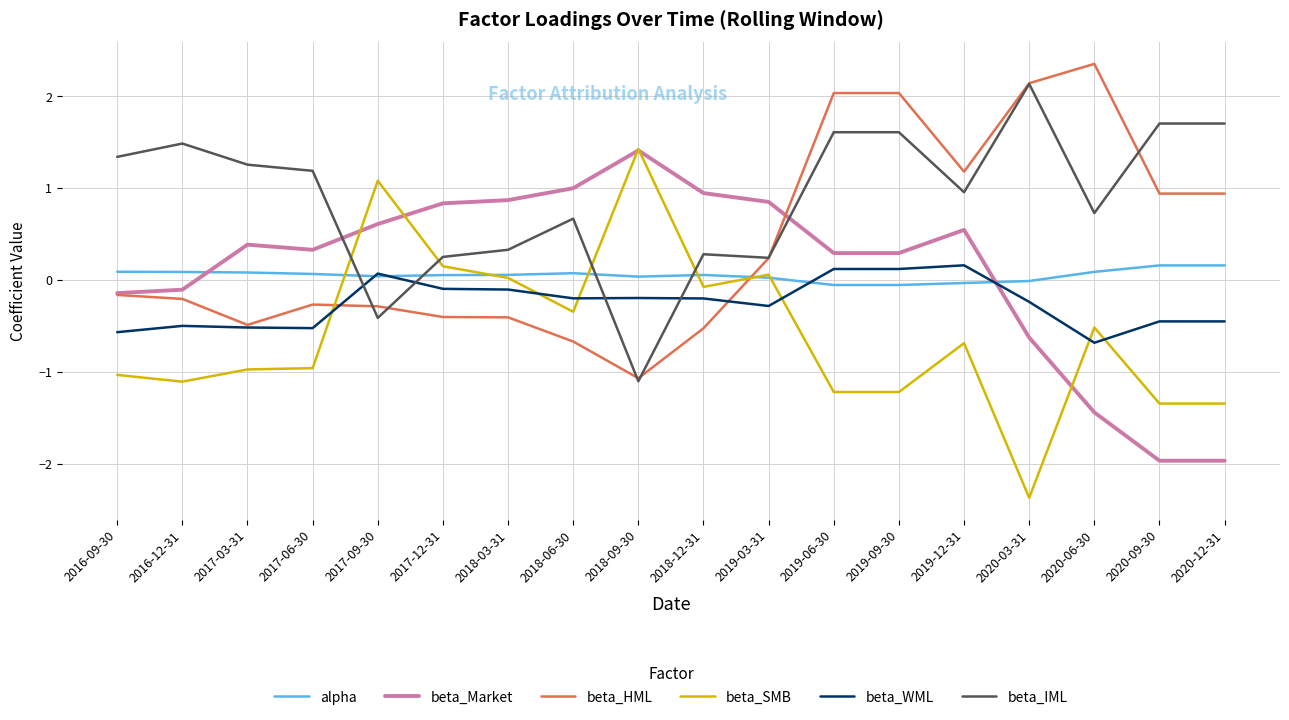

Where does the beta_SMB series first go above 0?

2017-09-30